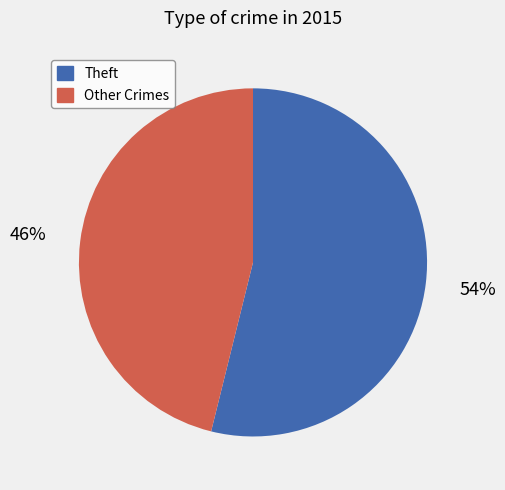

Does any single category account for the majority?

Yes